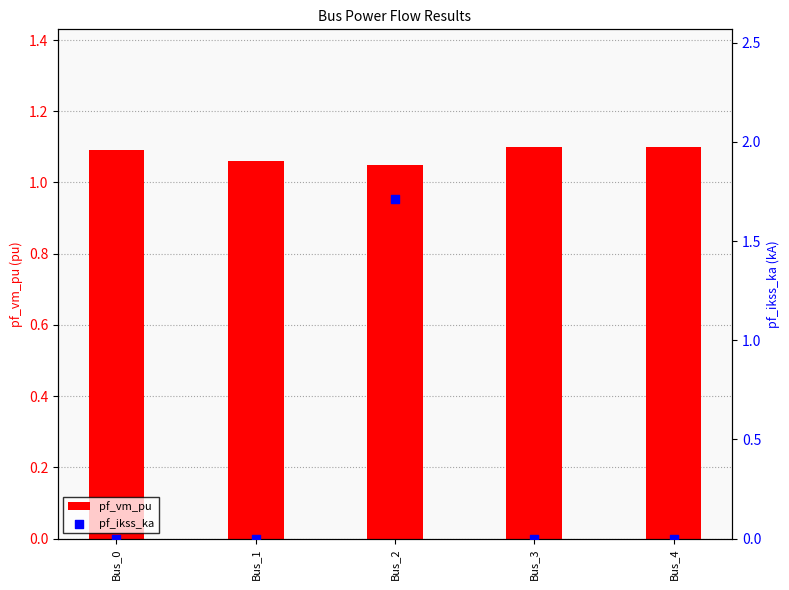

Is the value of pf_vm_pu at Bus_1 greater than the value of pf_ikss_ka at Bus_3?

Yes